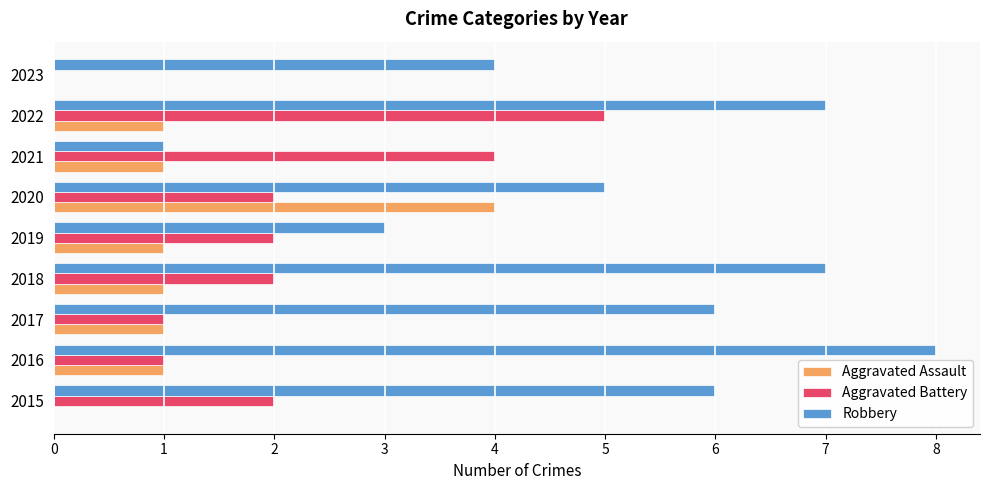

What are all the series names shown in the legend?

Aggravated Assault, Aggravated Battery, Robbery